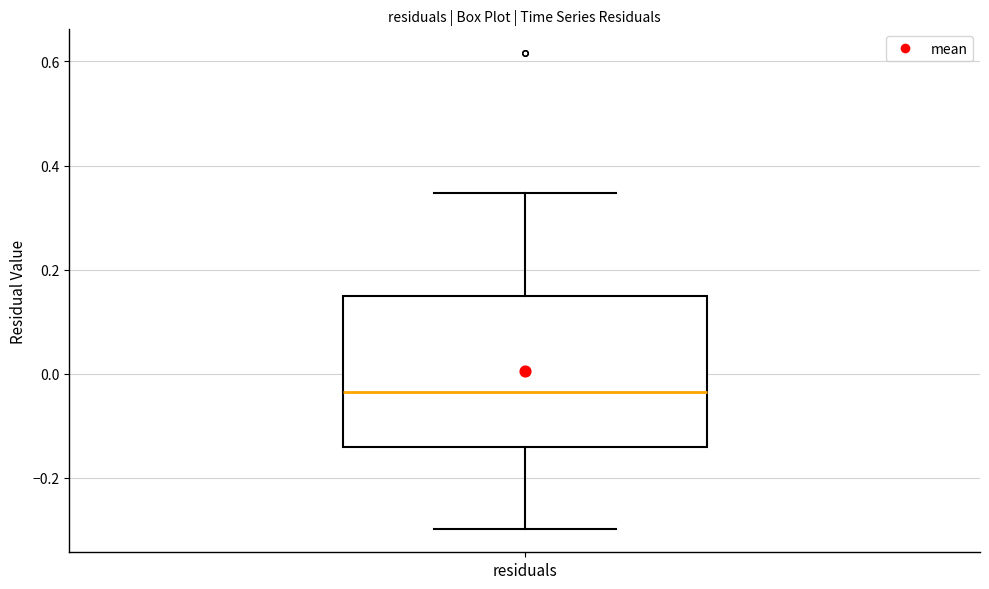

Where does the median line of the box for residuals sit on the y-axis? The values are not printed on the chart, so give them approximately, as read against the axis.

-0.04